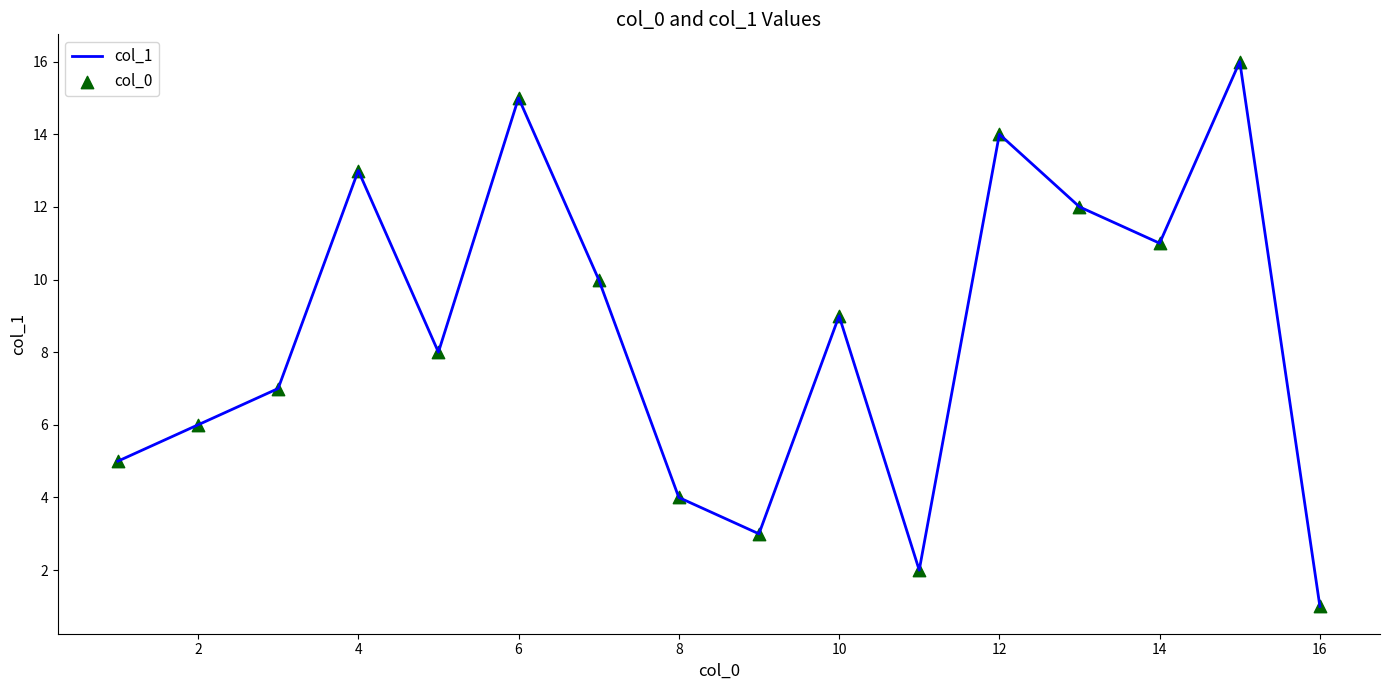

How many lines are shown in the chart?

1